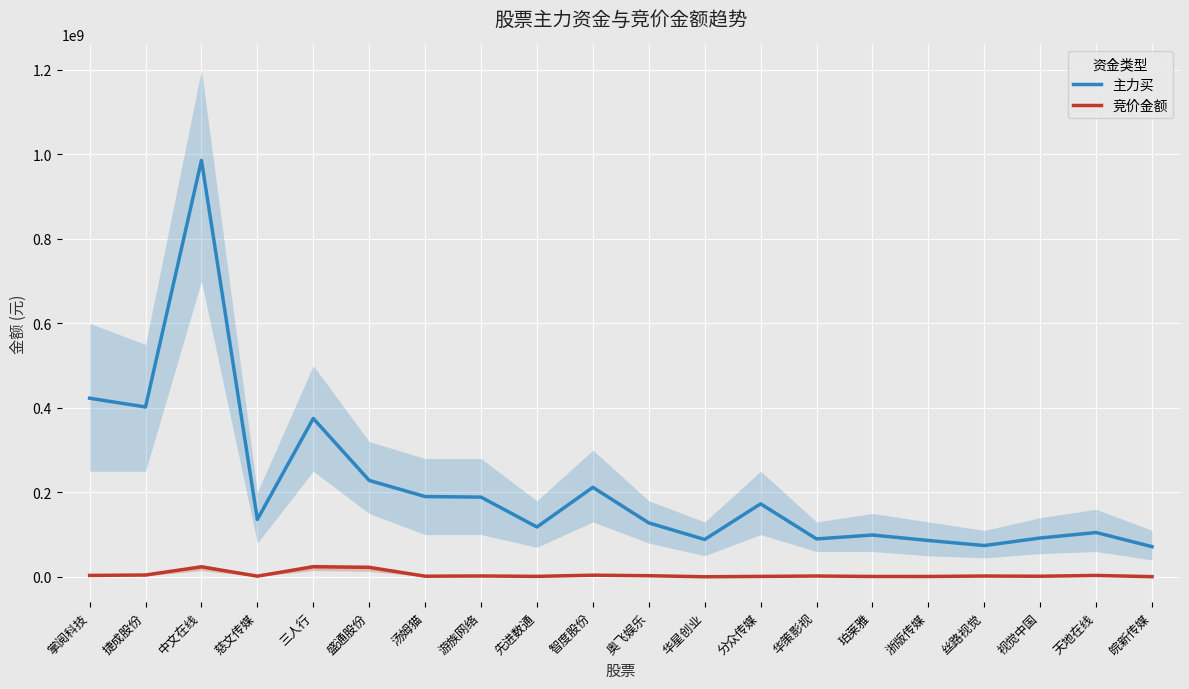

What is the sum of the 竞价金额 values at 浙版传媒 and 中文在线?

24633420